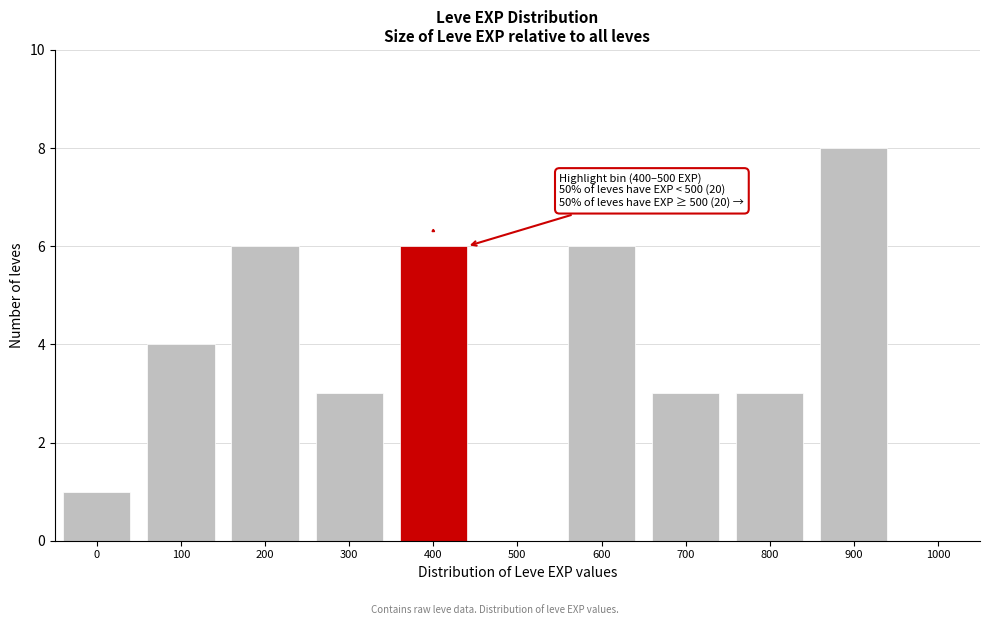

Reading left to right, extract all data points from this chart.

0=1	100=4	200=6	300=3	400=6	500=0	600=6	700=3	800=3	900=8	1000=0